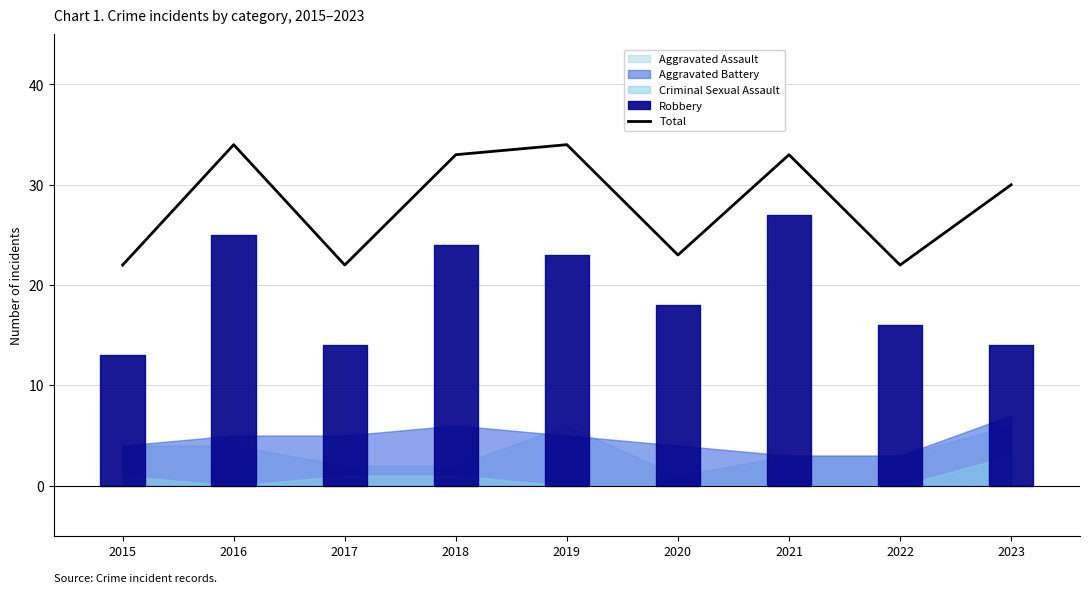

How many lines are shown in the chart?

1